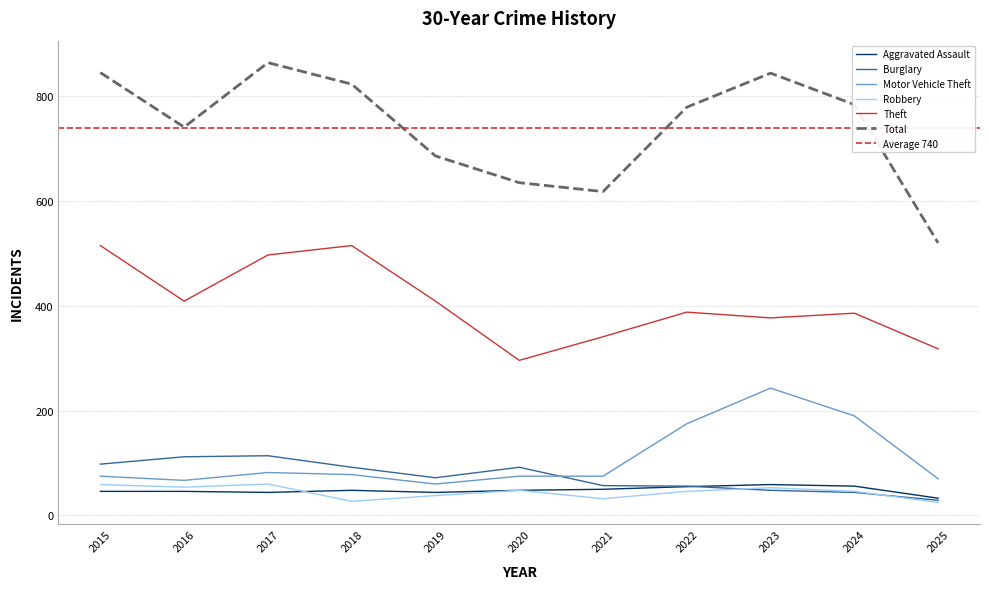

True or false: Total and Burglary cross at least once.

False